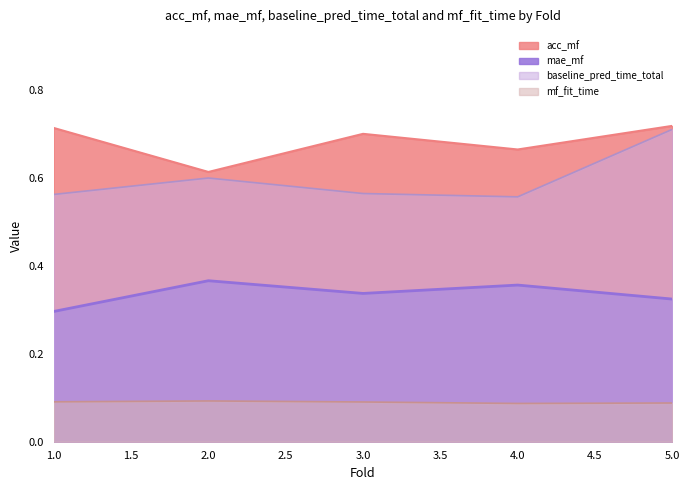

What is the spread (max minus min) of values at 5?

0.6